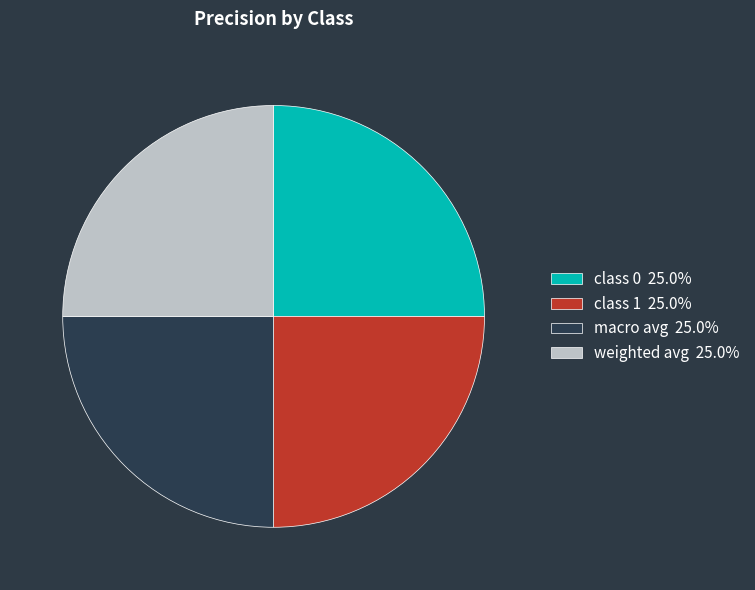

True or false: macro avg accounts for 25% of the total.

True